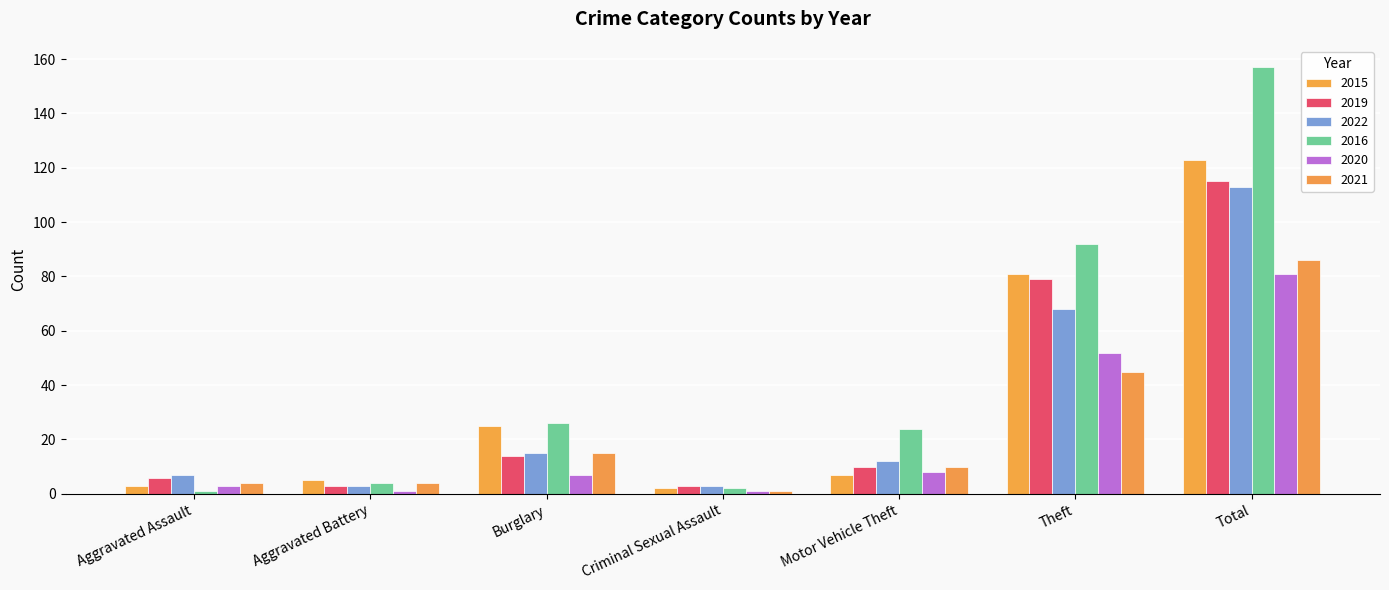

What is the label of the 7th bar from the right?

Aggravated Assault